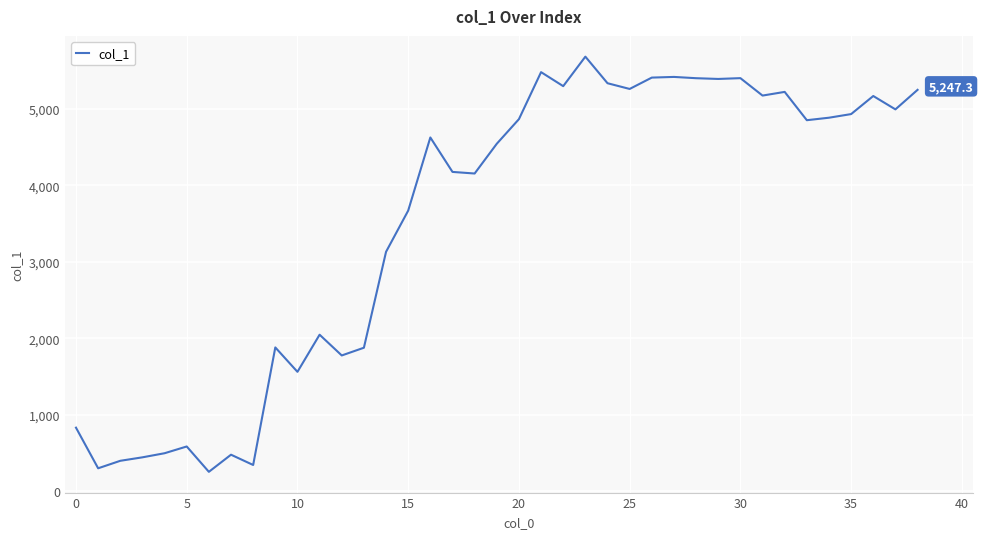

What is the difference between the maximum and minimum values?

5427.0